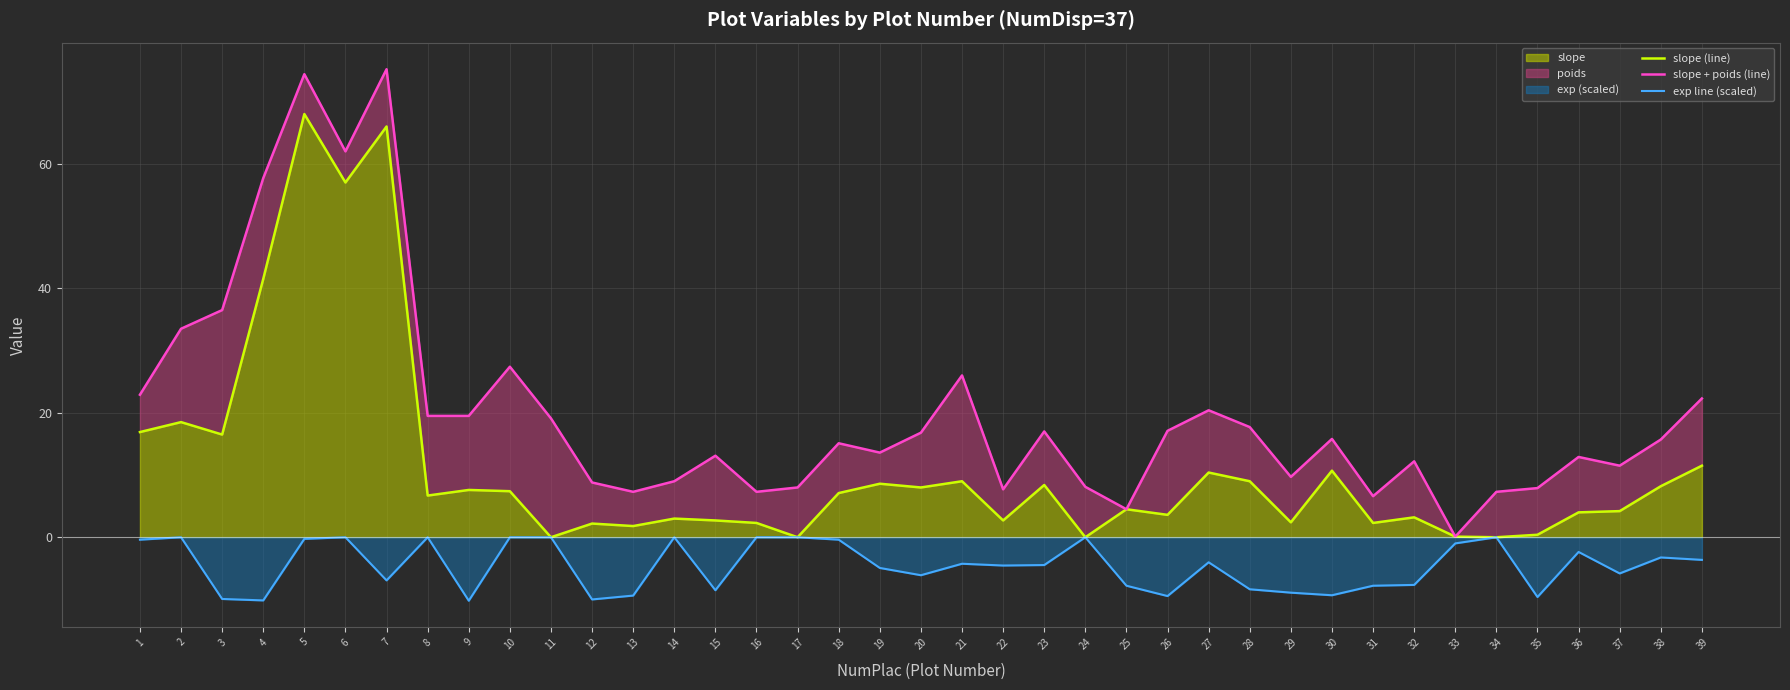

Is it true that exp line (scaled) equals -0.2 at 1?

False